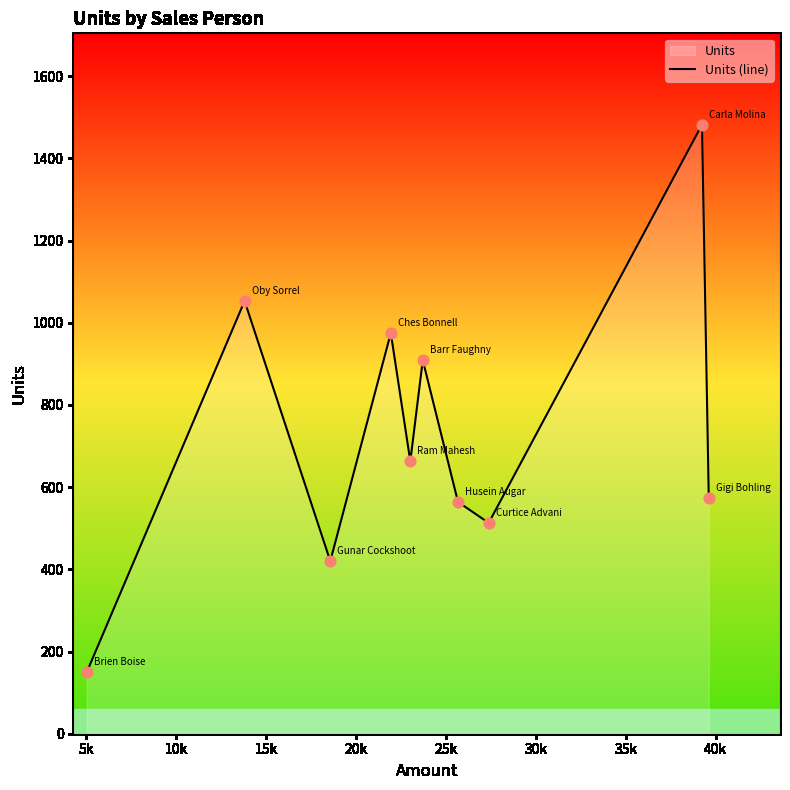

What is the smallest value displayed?

150